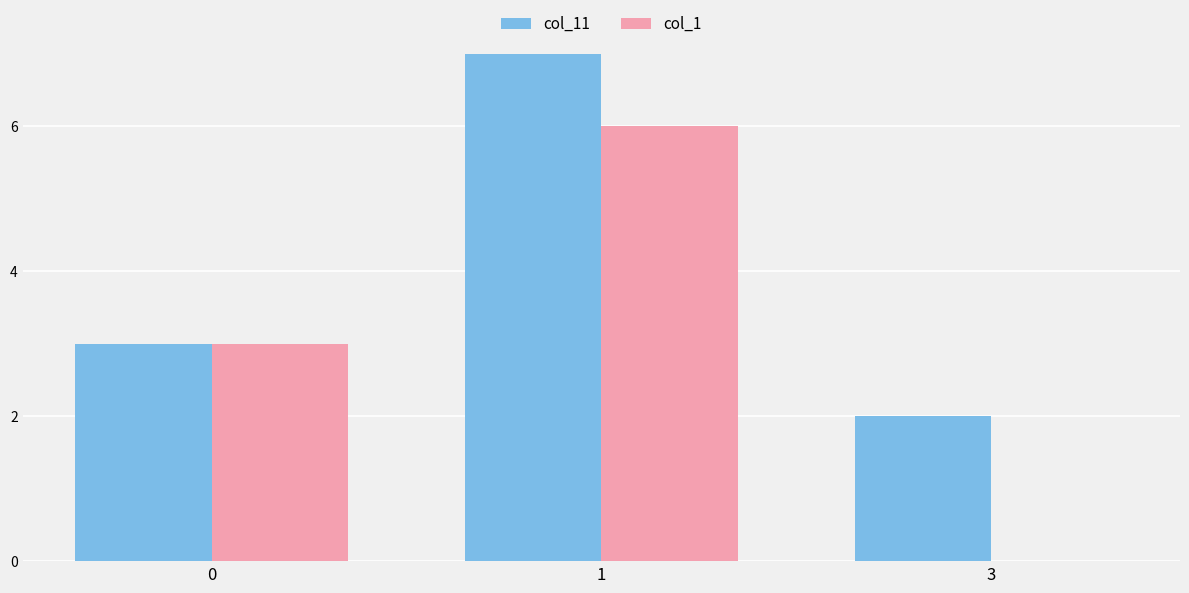

Count the number of categories in the chart.

3